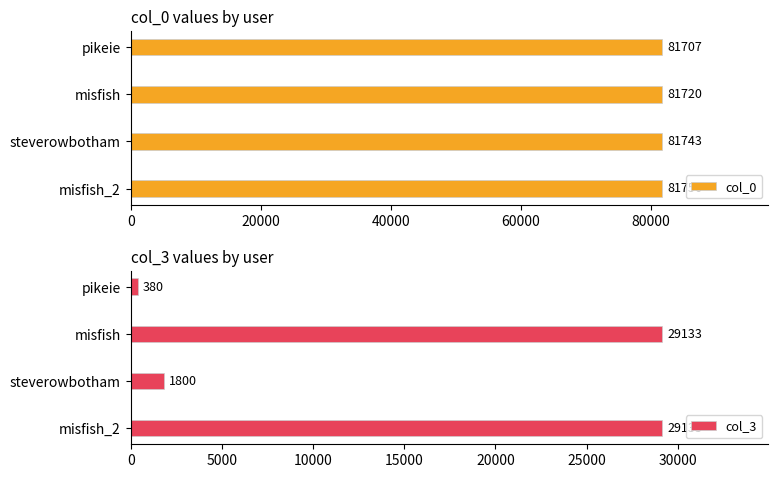

Reading left to right, what are all the values shown in this chart?

col_0: 81707	81720	81743	81756
col_3: 380	29133	1800	29133